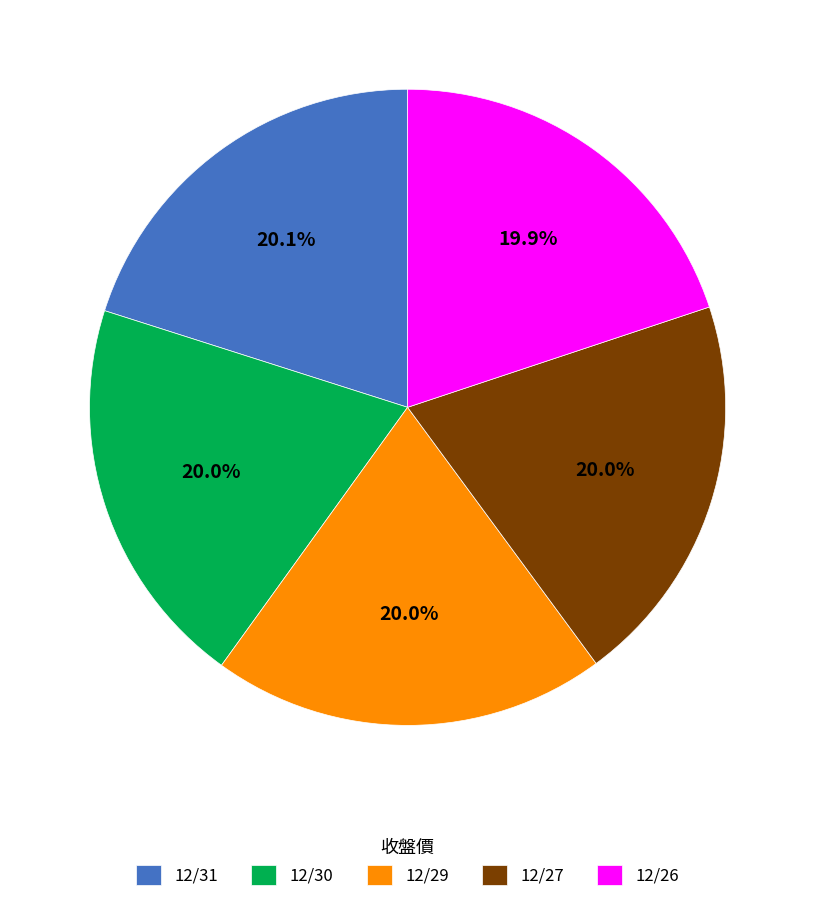

Combined, do 12/27 and 12/31 account for over 50%?

No